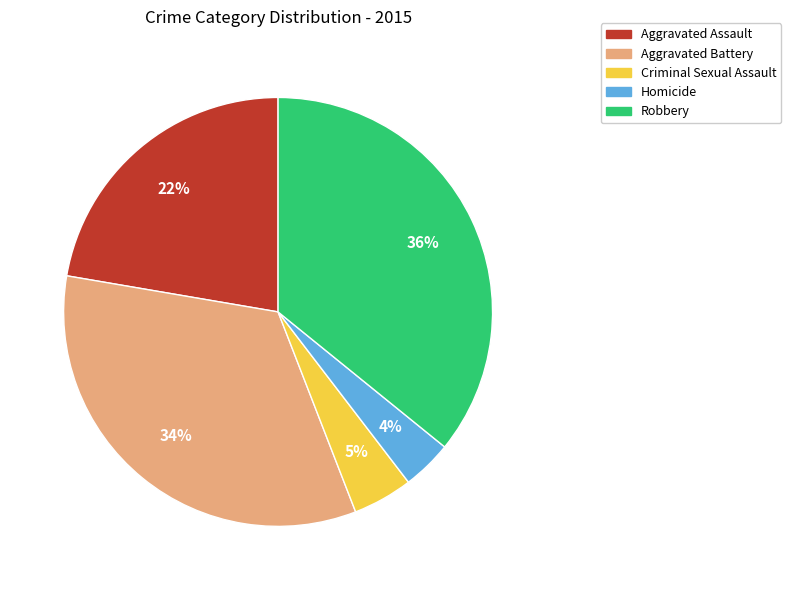

Is it true that Criminal Sexual Assault is 5% of the pie?

True